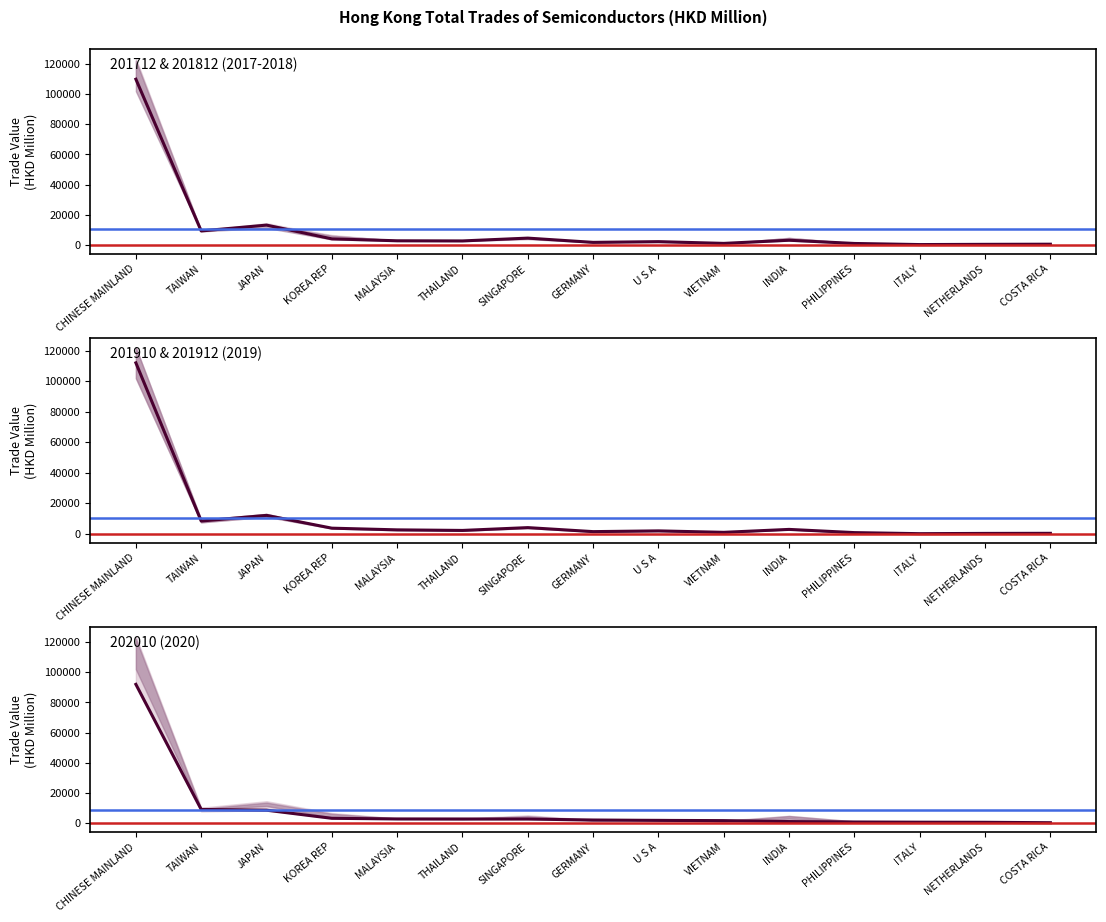

After their last crossing, which series has the higher values: 201712 or 201910?

201712